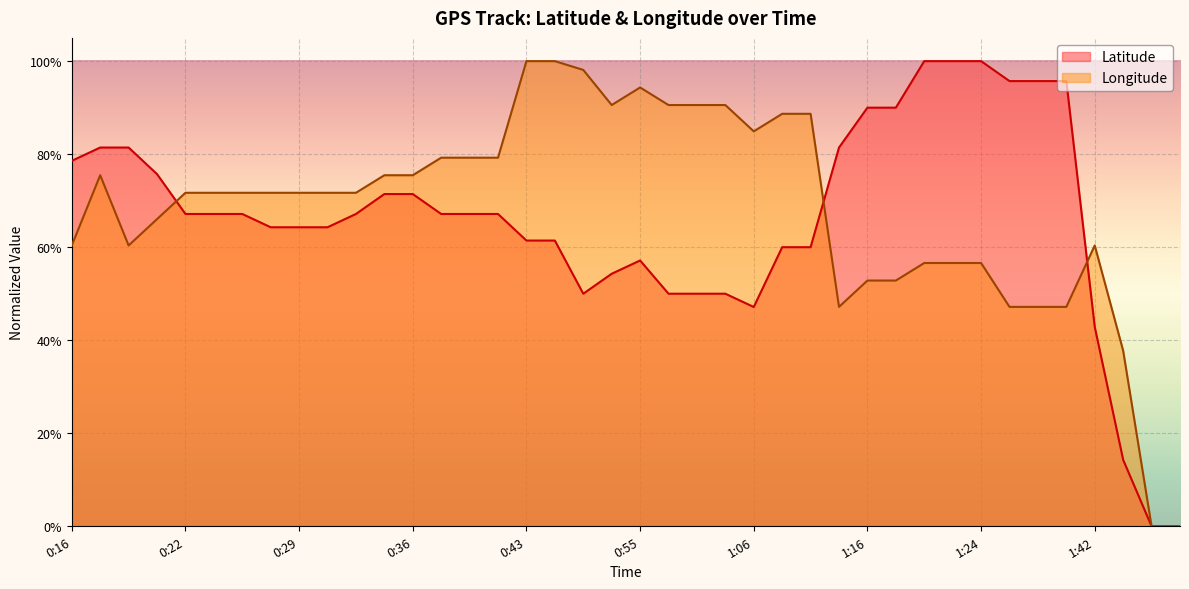

Reading left to right, list all the values displayed in this chart.

Latitude: 0.8	0.8	0.8	0.8	0.7	0.7	0.7	0.6	0.6	0.6	0.7	0.7	0.7	0.7	0.7	0.7	0.6	0.6	0.5	0.5	0.6	0.5	0.5	0.5	0.5	0.6	0.6	0.8	0.9	0.9	1.0	1.0	1.0	1.0	1.0	1.0	0.4	0.1	0.0	0.0
Longitude: 0.6	0.8	0.6	0.7	0.7	0.7	0.7	0.7	0.7	0.7	0.7	0.8	0.8	0.8	0.8	0.8	1.0	1.0	1.0	0.9	0.9	0.9	0.9	0.9	0.8	0.9	0.9	0.5	0.5	0.5	0.6	0.6	0.6	0.5	0.5	0.5	0.6	0.4	0.0	0.0